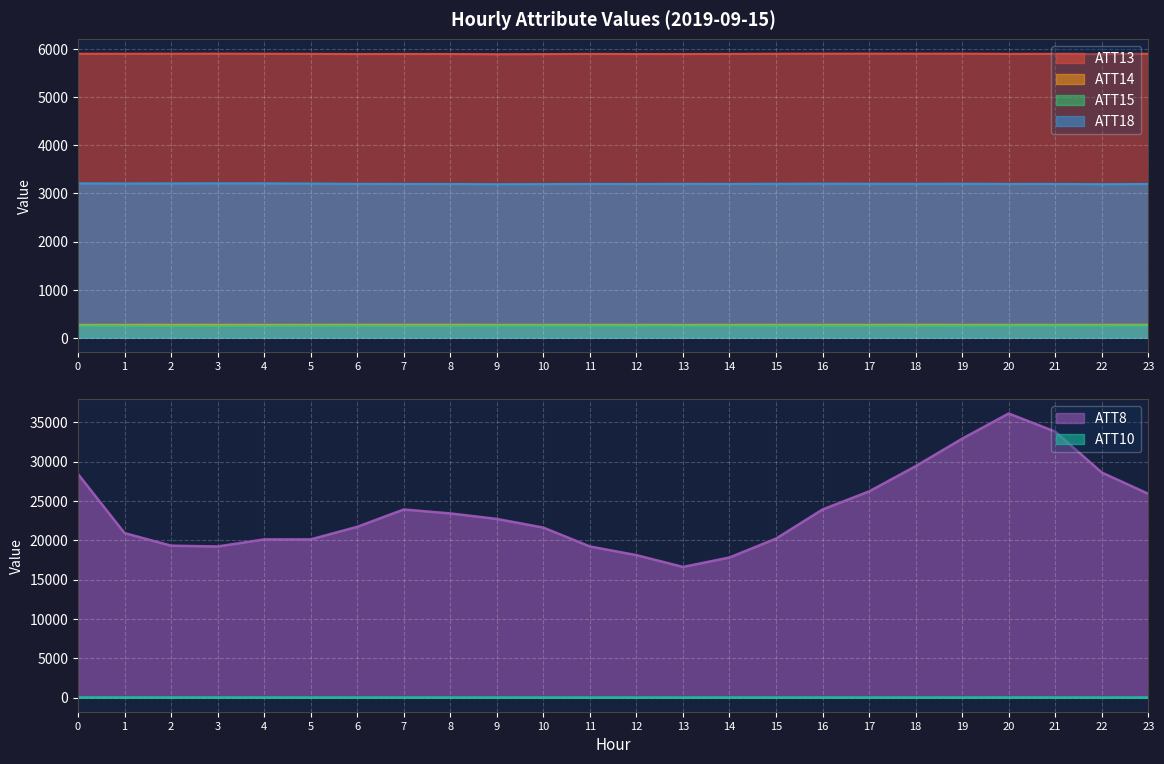

True or false: ATT10 has a value of 1.2 at 11.

False